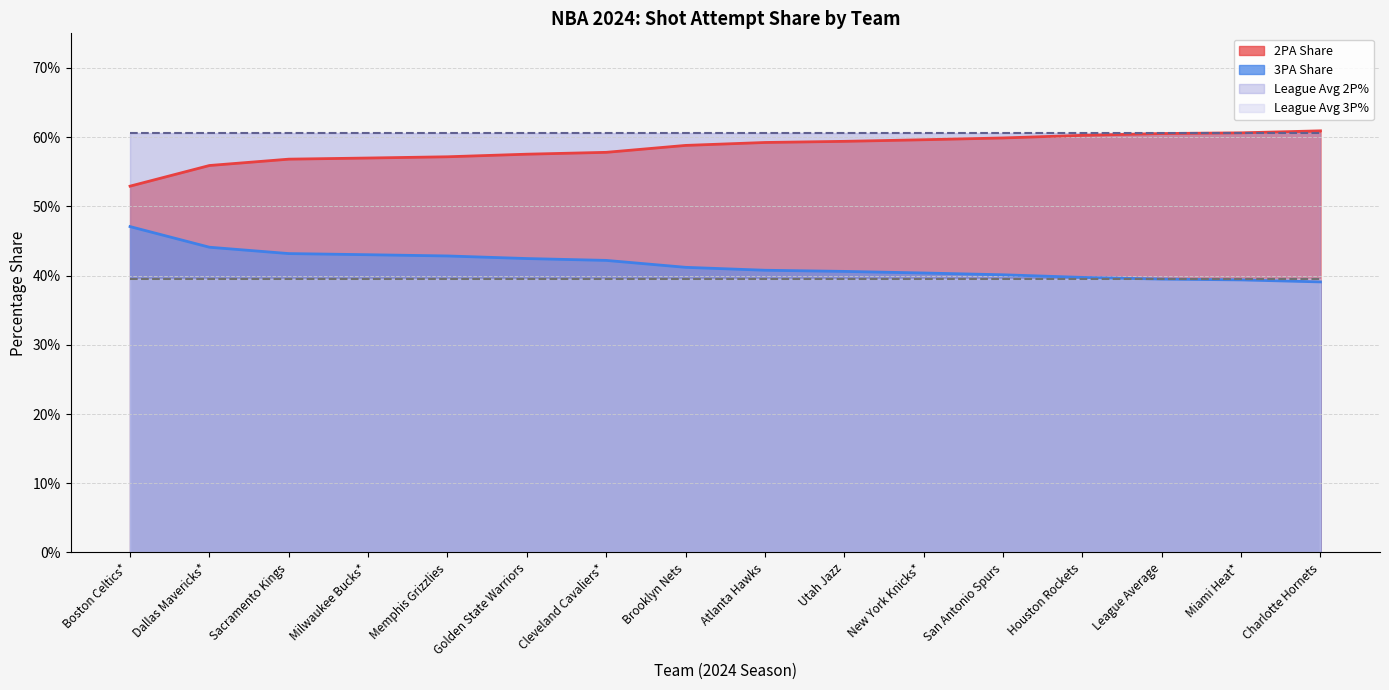

What are all the series names shown in the legend?

2PA Share, 3PA Share, League Avg 2P%, League Avg 3P%